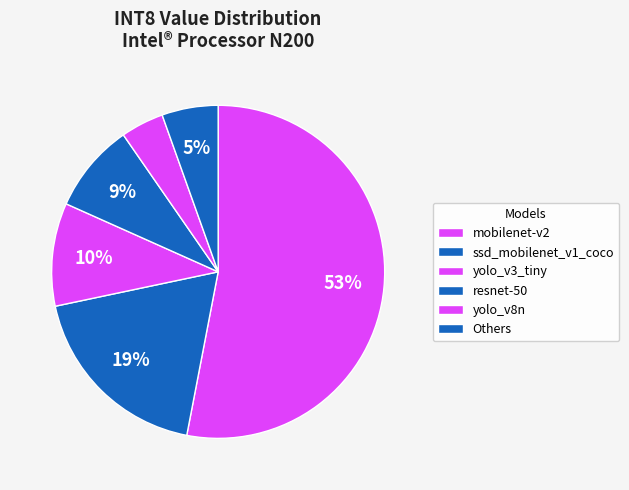

Is mobilenet-v2 the majority of the pie?

Yes